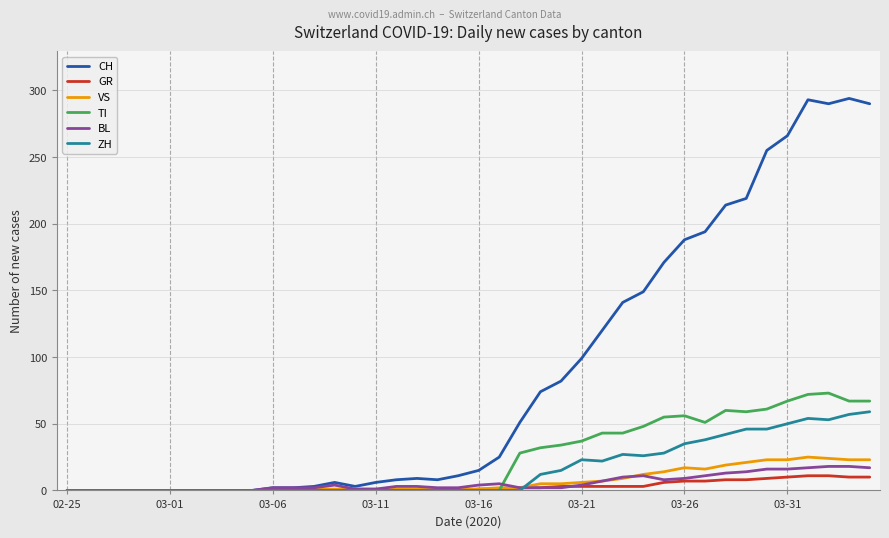

Count the number of categories in the chart.

40